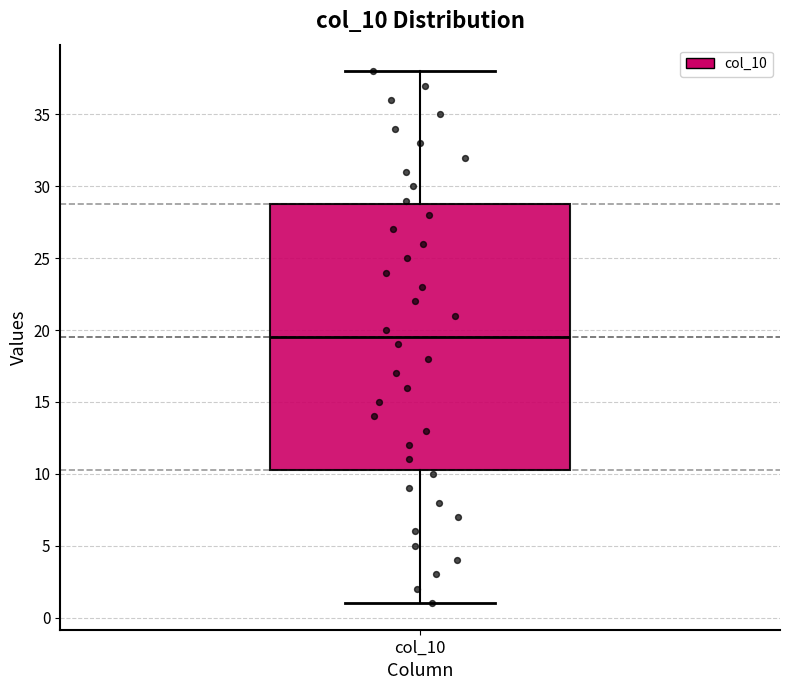

Read this box plot against the y-axis: the position of the median line, the range covered by the box, and the ends of both whiskers. The values are not printed on the chart, so give them approximately, as read against the axis.

median 19.5, box 10.5 to 29.0, whiskers 1.0 to 38.0